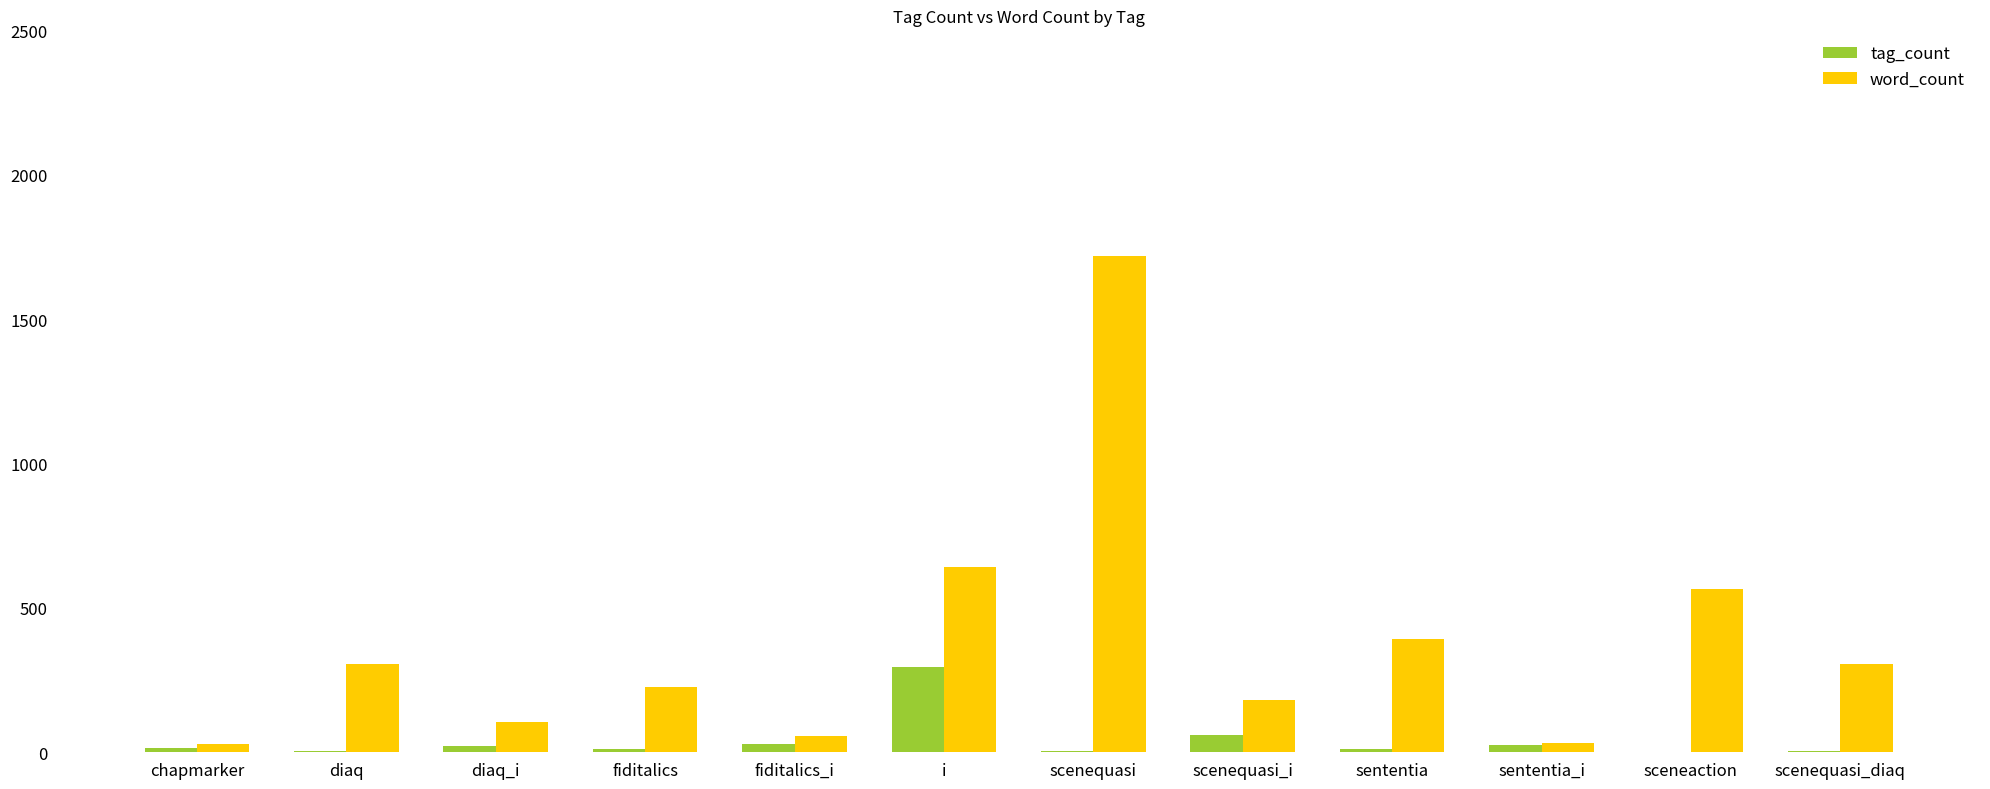

The word_count series shows 2461 at scenequasi. True or false?

False